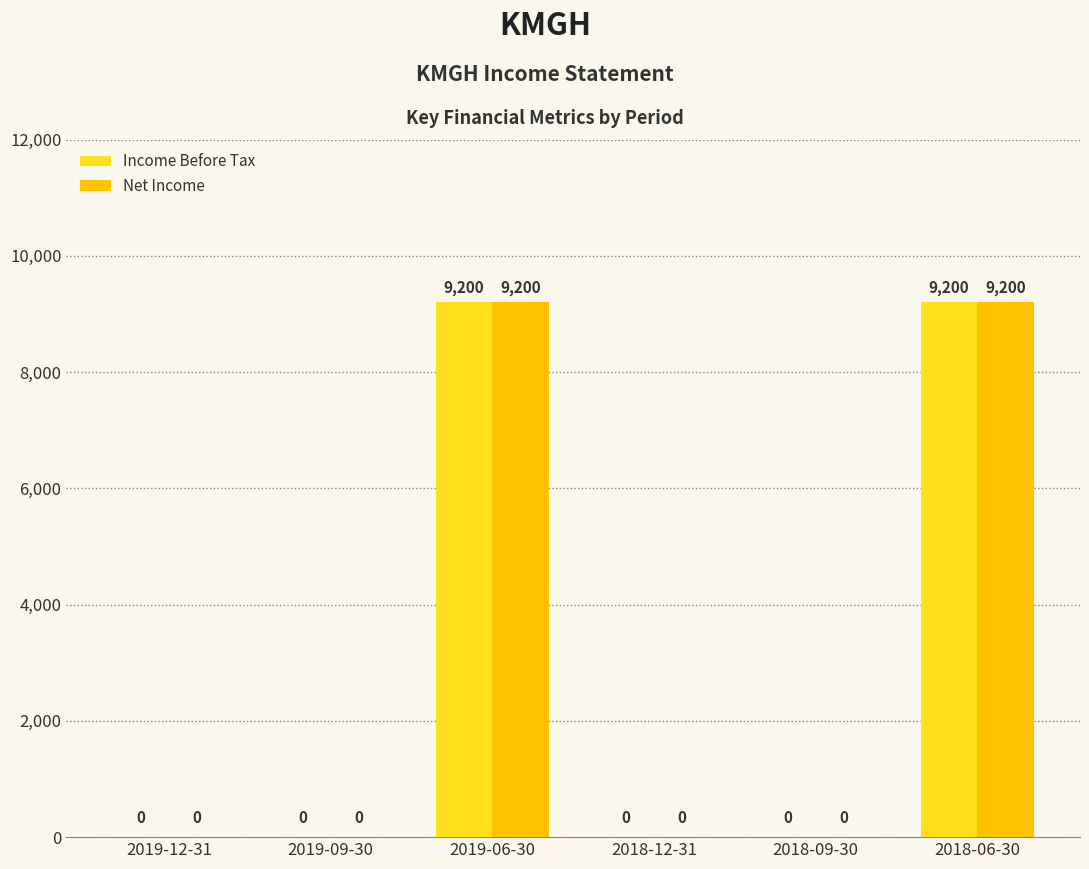

What is the total value across all series at 2019-06-30?

18400